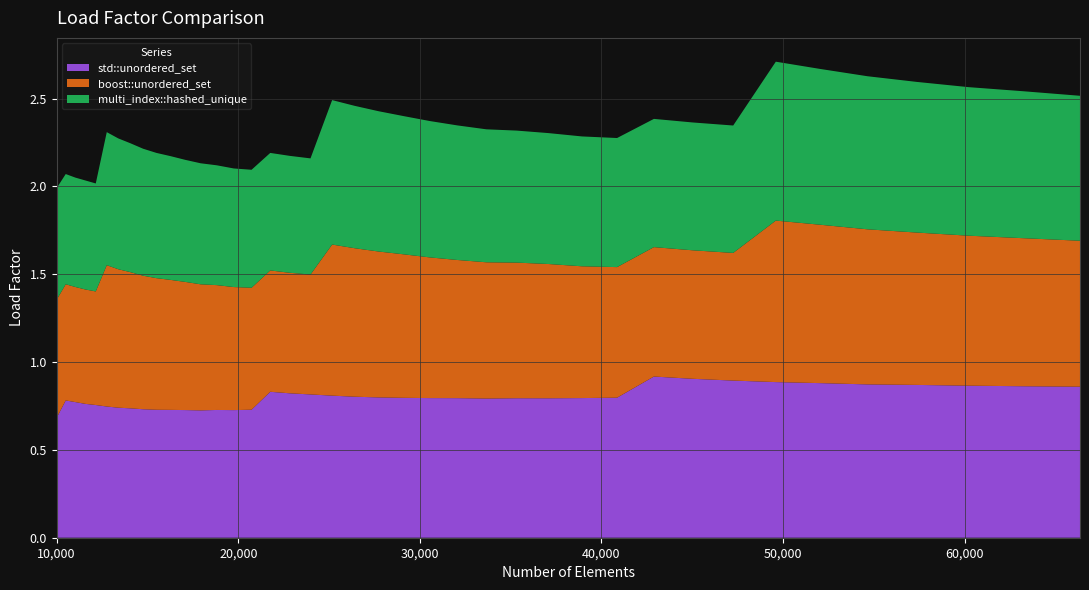

Reading left to right, extract all data points from this chart.

std::unordered_set: 10000=0.7	10500=0.8	11025=0.8	11576=0.8	12154=0.8	12760=0.7	13396=0.7	14063=0.7	14763=0.7	15498=0.7	16269=0.7	17078=0.7	17927=0.7	18818=0.7	19753=0.7	20734=0.7	21764=0.8	22845=0.8	23980=0.8	25171=0.8	26421=0.8	27733=0.8	29110=0.8	30555=0.8	32072=0.8	33664=0.8	35335=0.8	37089=0.8	38930=0.8	40863=0.8	42892=0.9	45022=0.9	47258=0.9	49605=0.9	52069=0.9	54656=0.9	57372=0.9	60223=0.9	63216=0.9	66357=0.9
boost::unordered_set: 10000=0.7	10500=0.7	11025=0.7	11576=0.7	12154=0.6	12760=0.8	13396=0.8	14063=0.8	14763=0.8	15498=0.7	16269=0.7	17078=0.7	17927=0.7	18818=0.7	19753=0.7	20734=0.7	21764=0.7	22845=0.7	23980=0.7	25171=0.9	26421=0.8	27733=0.8	29110=0.8	30555=0.8	32072=0.8	33664=0.8	35335=0.8	37089=0.8	38930=0.8	40863=0.7	42892=0.7	45022=0.7	47258=0.7	49605=0.9	52069=0.9	54656=0.9	57372=0.9	60223=0.9	63216=0.8	66357=0.8
multi_index::hashed_unique: 10000=0.6	10500=0.6	11025=0.6	11576=0.6	12154=0.6	12760=0.8	13396=0.7	14063=0.7	14763=0.7	15498=0.7	16269=0.7	17078=0.7	17927=0.7	18818=0.7	19753=0.7	20734=0.7	21764=0.7	22845=0.7	23980=0.7	25171=0.8	26421=0.8	27733=0.8	29110=0.8	30555=0.8	32072=0.8	33664=0.8	35335=0.8	37089=0.7	38930=0.7	40863=0.7	42892=0.7	45022=0.7	47258=0.7	49605=0.9	52069=0.9	54656=0.9	57372=0.9	60223=0.8	63216=0.8	66357=0.8